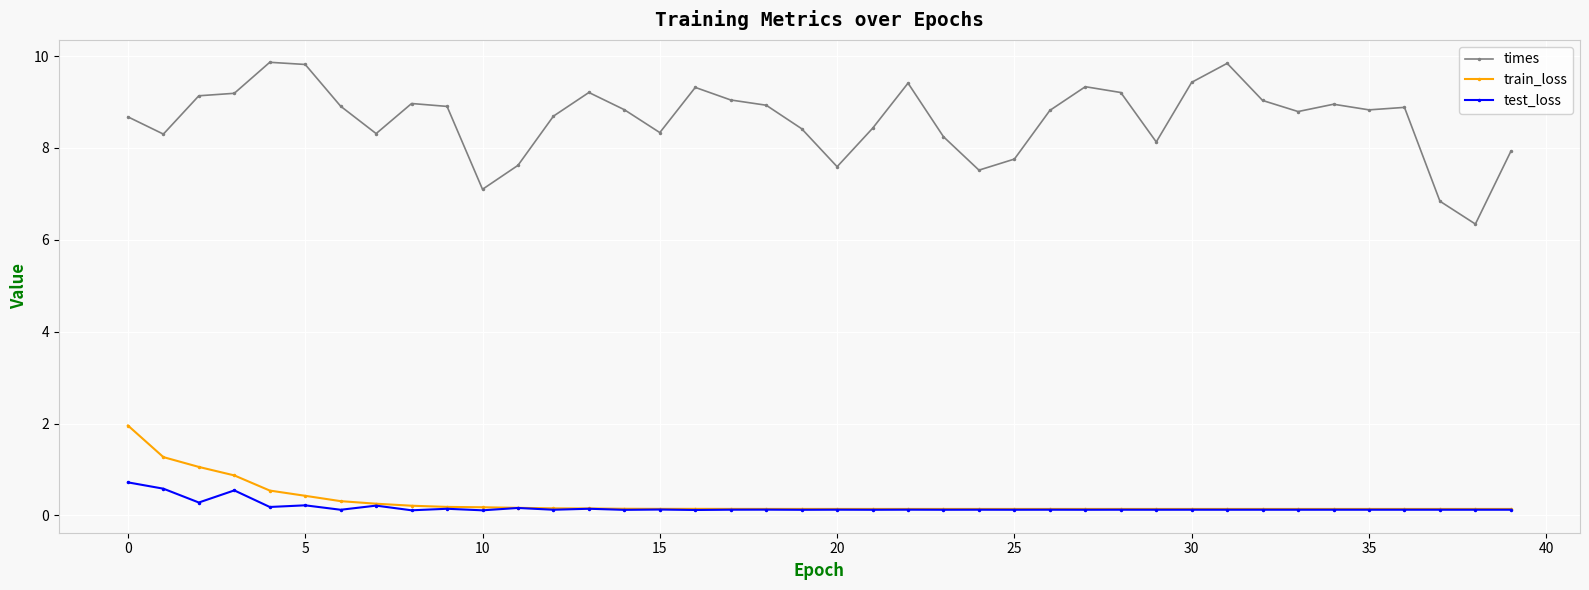

In test_loss, how many points are lower than both neighbors (excluding endpoints)?

18